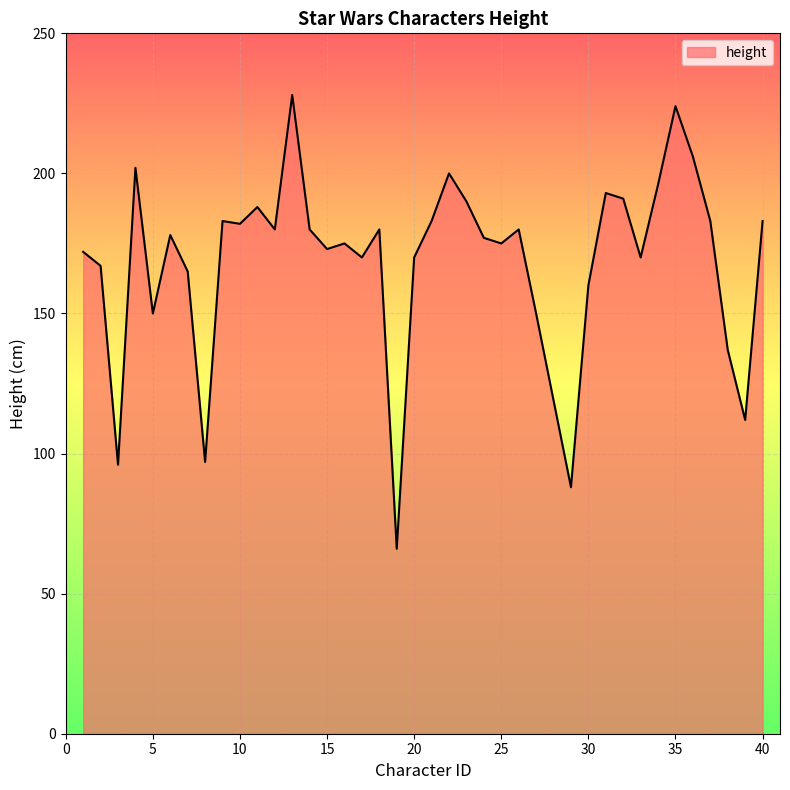

What is the difference between the maximum and minimum values?

162